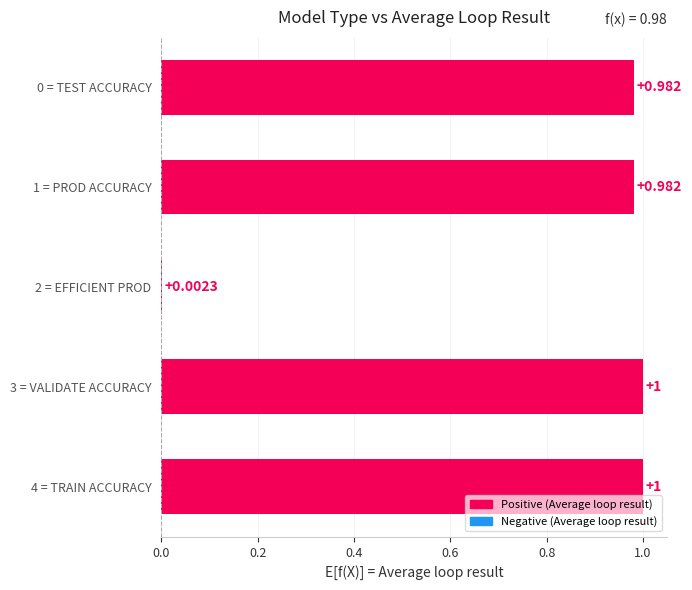

Where is the data nearest to the value 0?

2 = EFFICIENT PROD